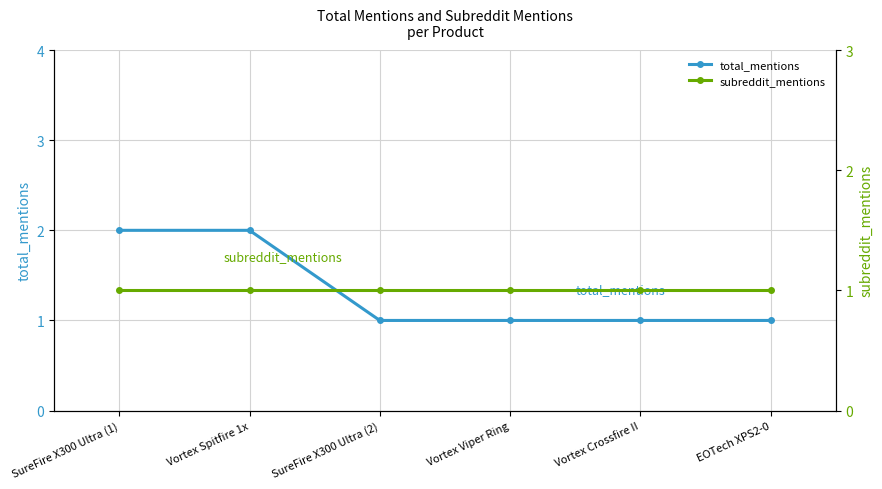

Count the number of categories in the chart.

6